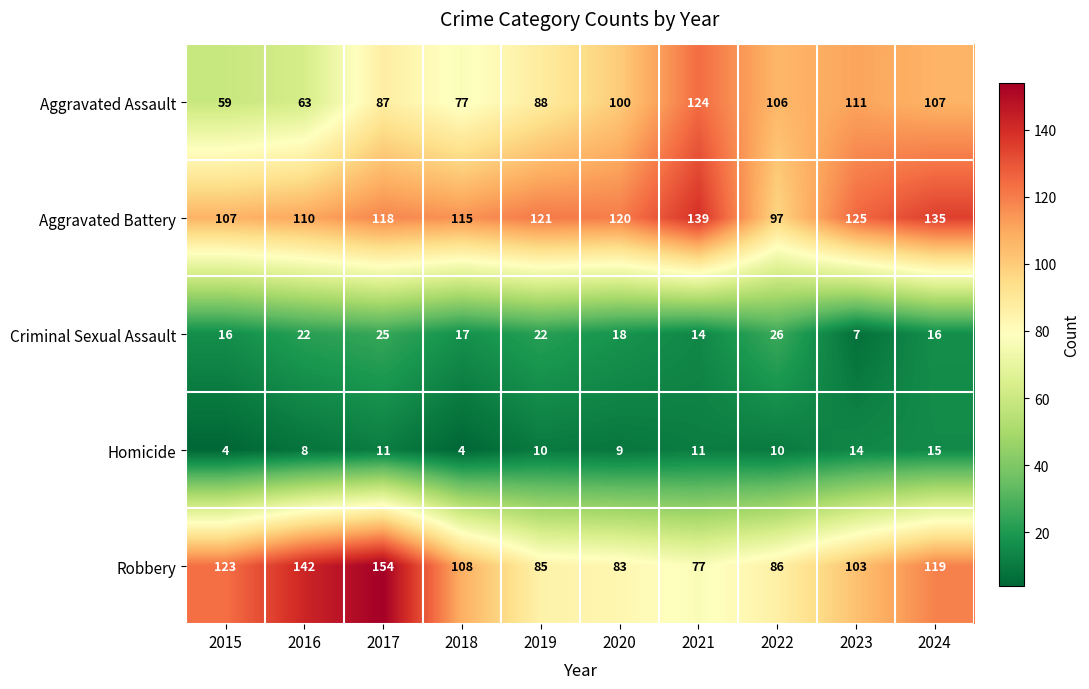

How many data points does each series have?

10